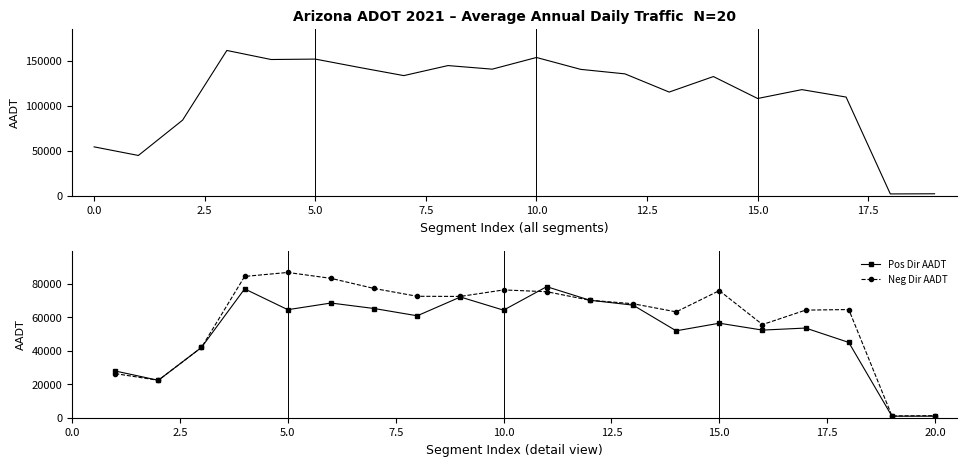

True or false: Pos Dir AADT has more than 2 interior local peaks.

True